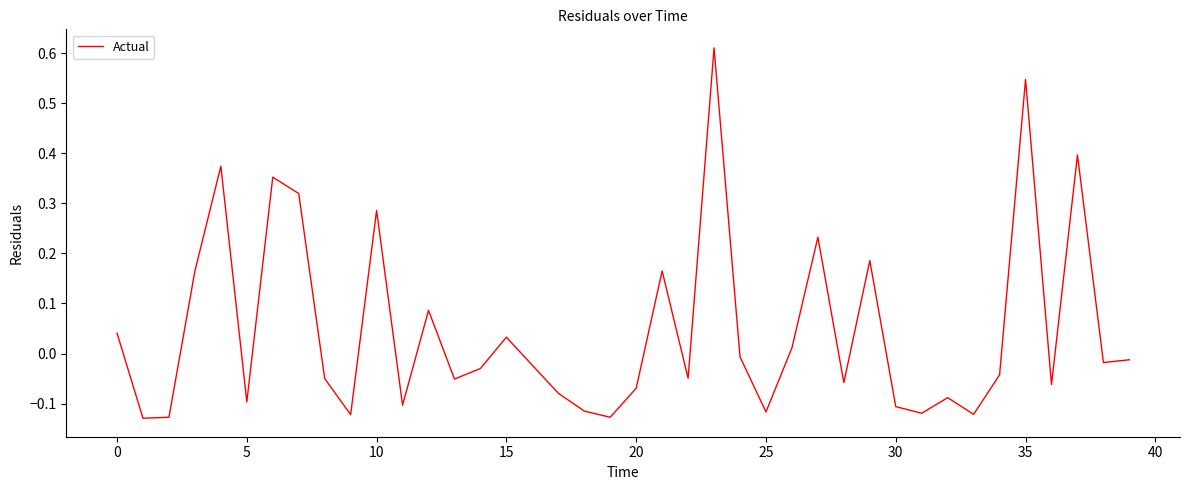

Does the chart have visible grid lines?

No